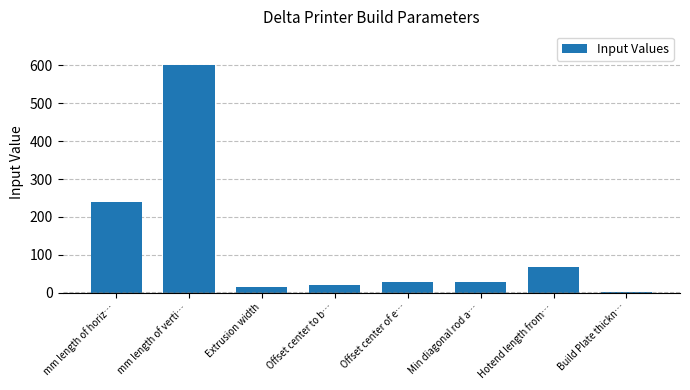

Which has a higher value, Hotend length from… or Build Plate thickn…?

Hotend length from…